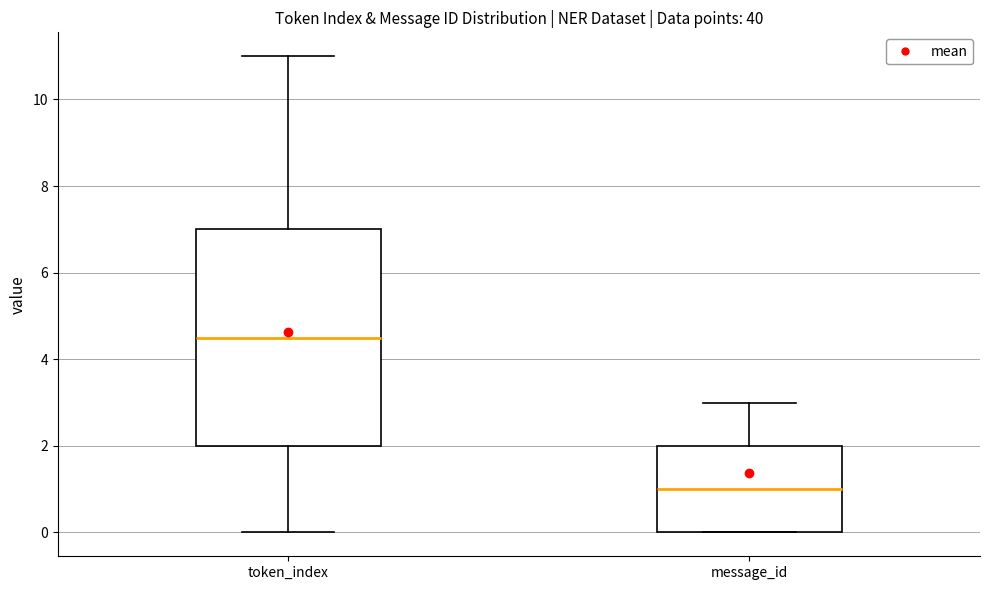

Reading left to right, read every box against the y-axis: the position of its median line, the range the box covers, and the ends of its whiskers. The values are not printed on the chart, so give them approximately, as read against the axis.

token_index: median 4.6, box 2.0 to 7.0, whiskers 0.0 to 11.0
message_id: median 1.0, box 0.0 to 2.0, whiskers 0.0 to 3.0